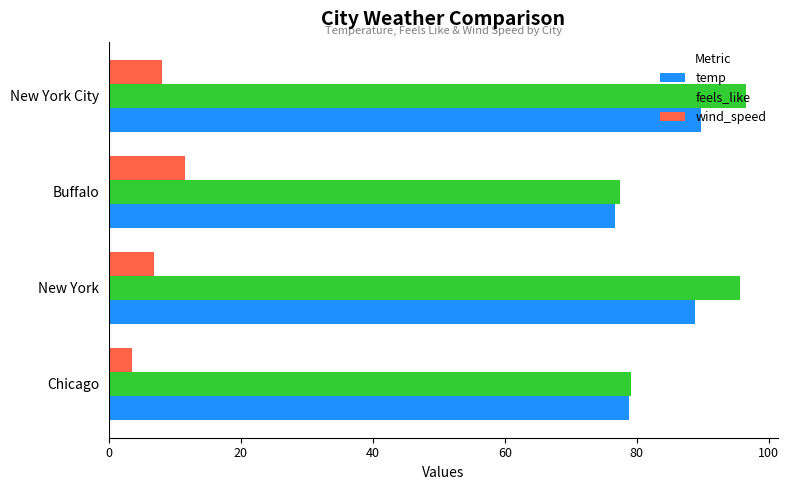

Which series has the largest range (max minus min)?

feels_like